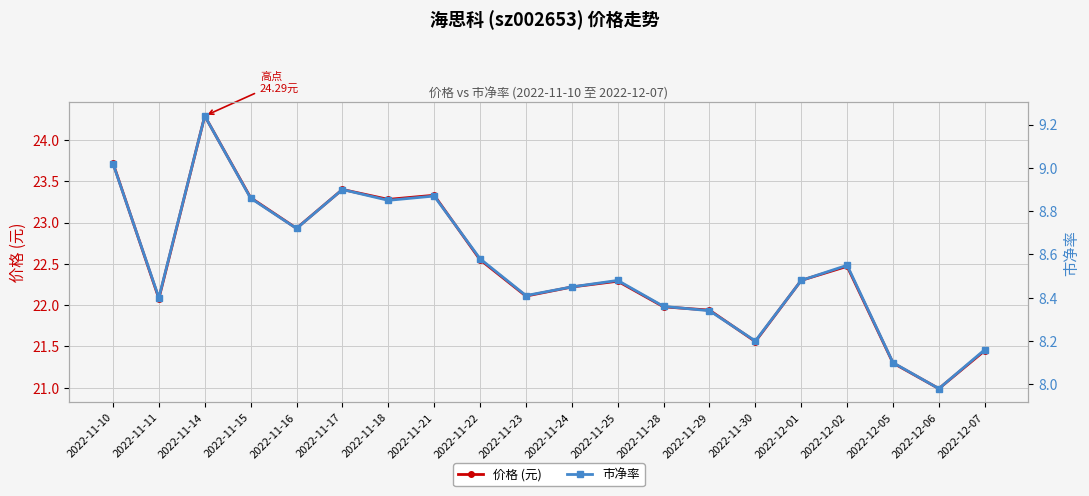

How many values in the 价格 (元) series are below 22?

6